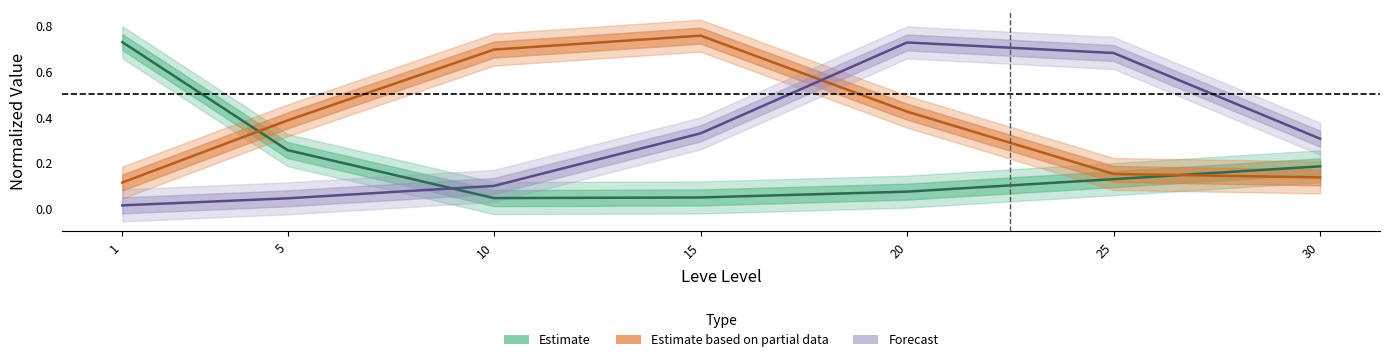

True or false: Forecast has a value of 0.2 at 10.

False